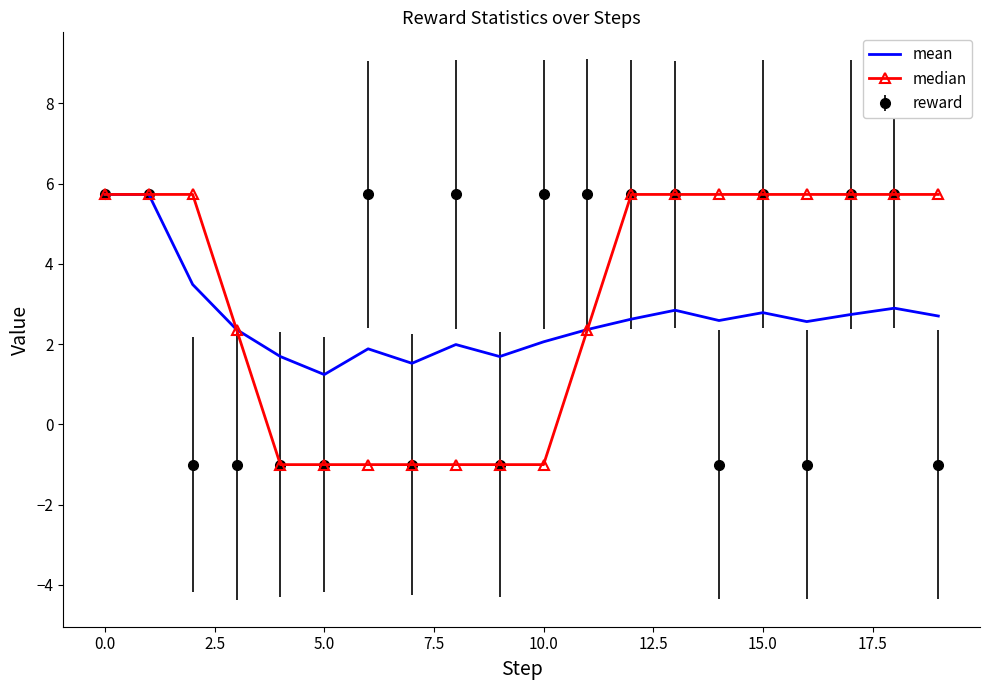

What is the maximum value for reward?

5.7